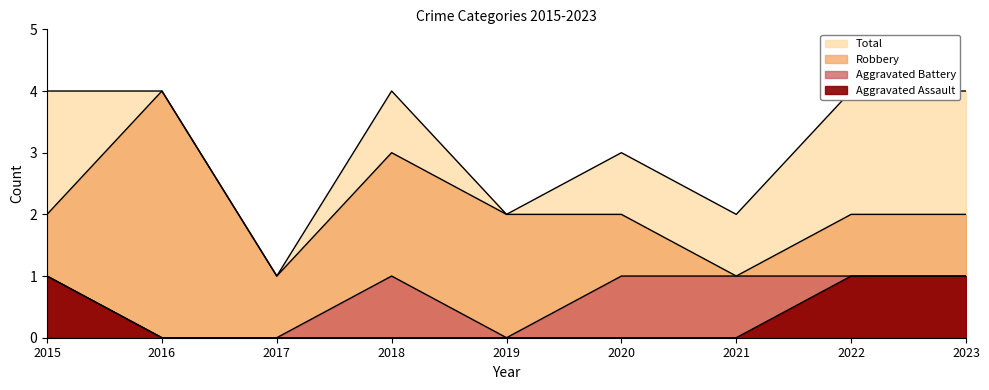

At which category does Aggravated Battery reach its first local peak?

2018